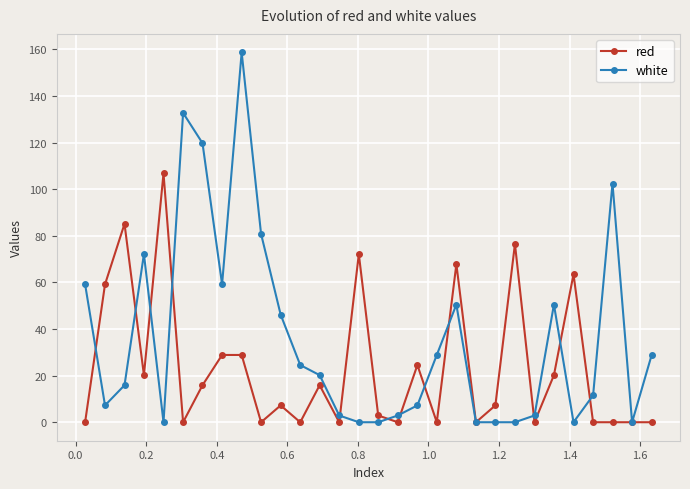

Reading left to right, transcribe all the data shown in this chart.

red: 0.0	59.2	85.1	20.2	106.8	0.0	15.9	28.9	28.9	0.0	7.2	0.0	15.9	0.0	72.1	2.9	0.0	24.5	0.0	67.8	0.0	7.2	76.5	0.0	20.2	63.5	0.0	0.0	0.0	0.0
white: 59.2	7.2	15.9	72.1	0.0	132.7	119.8	59.2	158.7	80.8	46.2	24.5	20.2	2.9	0.0	0.0	2.9	7.2	28.9	50.5	0.0	0.0	0.0	2.9	50.5	0.0	11.6	102.4	0.0	28.9